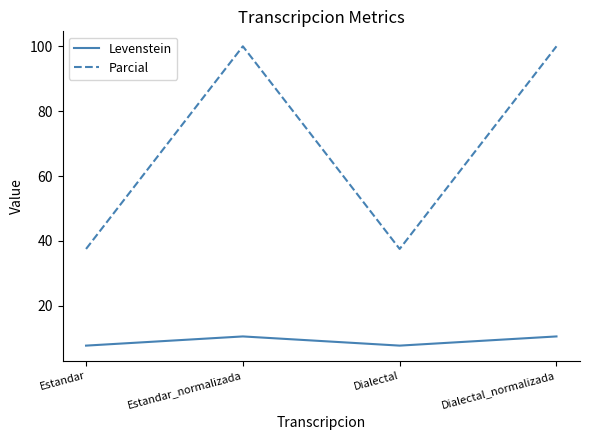

What position from the right is Estandar_normalizada?

3